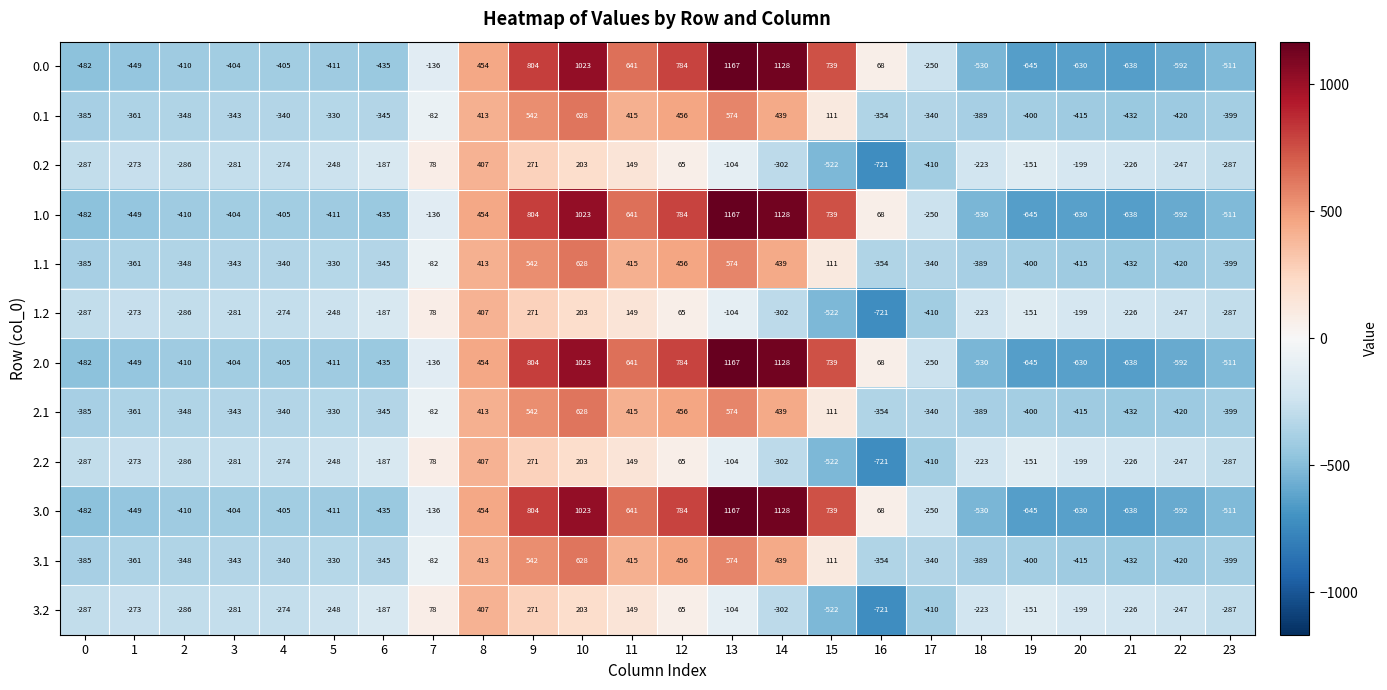

How many values in 1.2 are below zero?

18